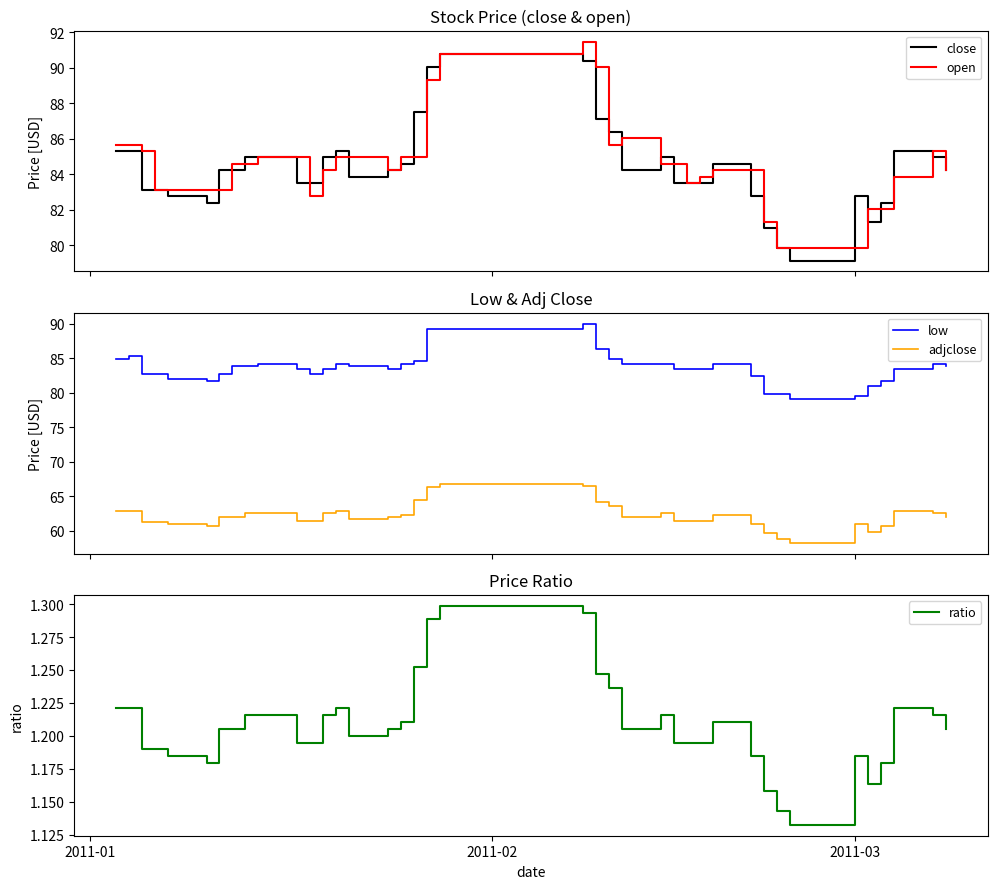

What is the maximum value shown in the chart?

91.5